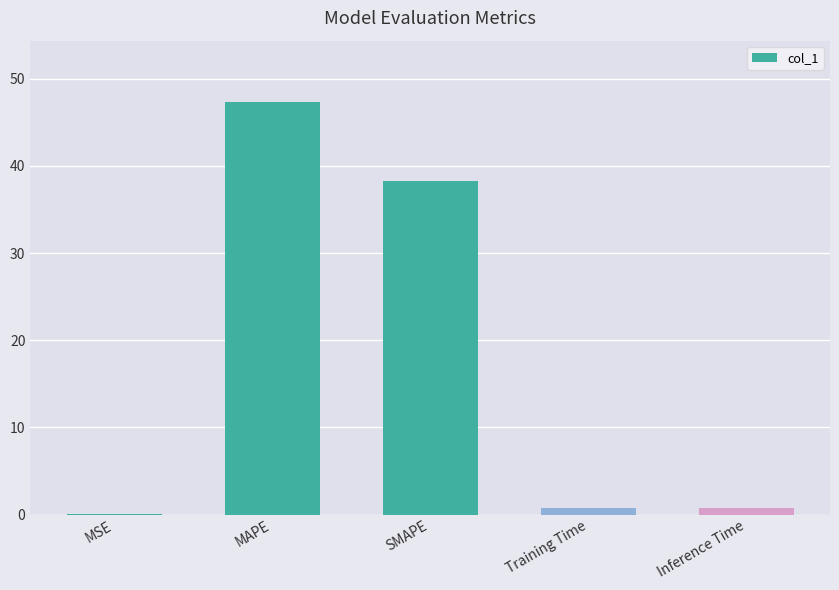

Is it true that the value at Inference Time is 0.8?

True